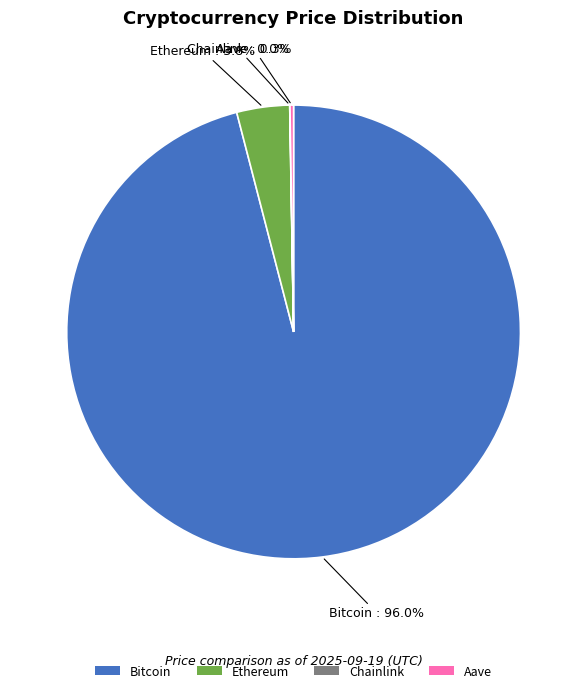

What is the majority slice?

Bitcoin